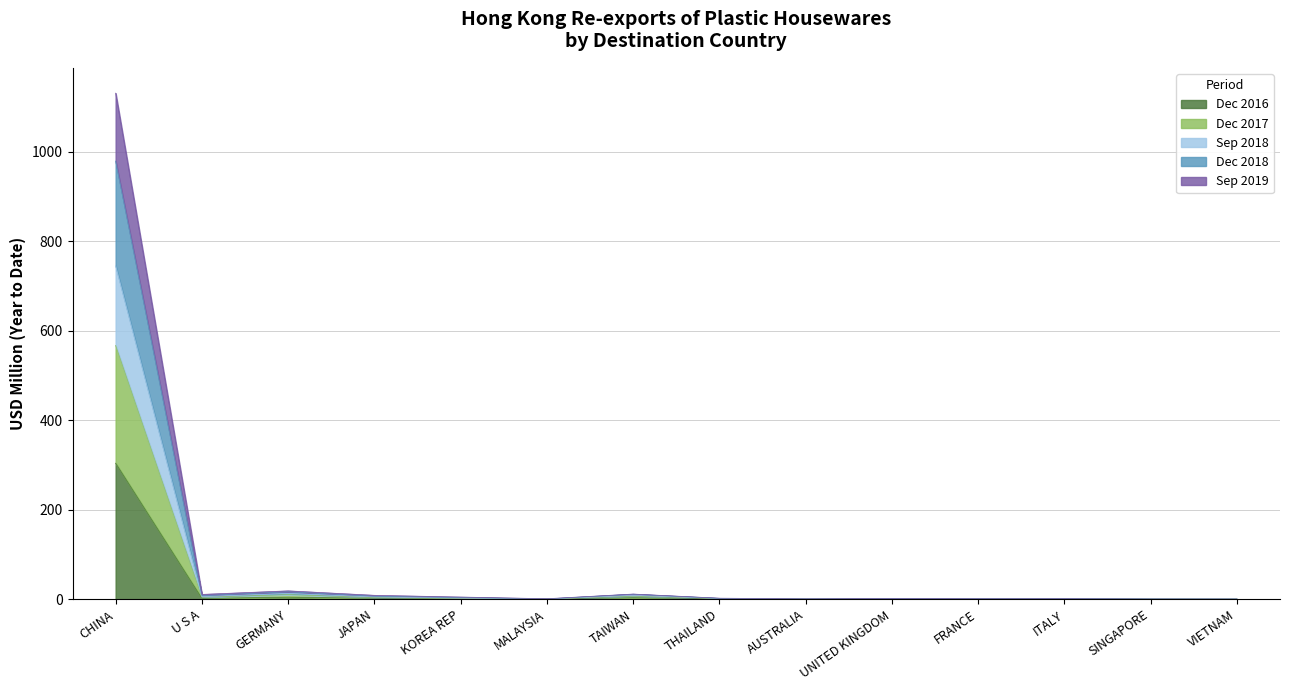

What is the label of the 4th point from the left?

JAPAN